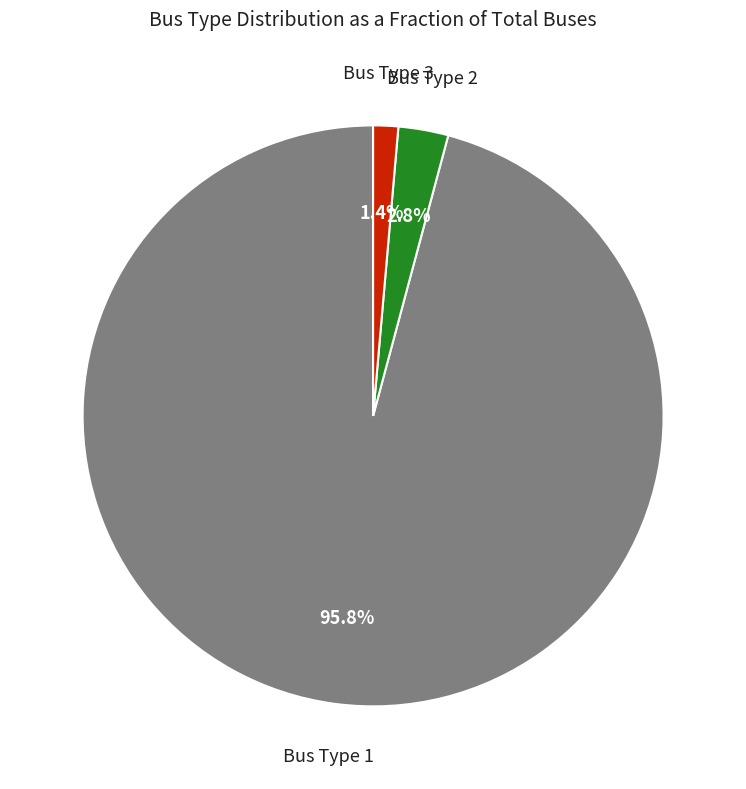

To the nearest percent, what is the average slice percentage?

33%